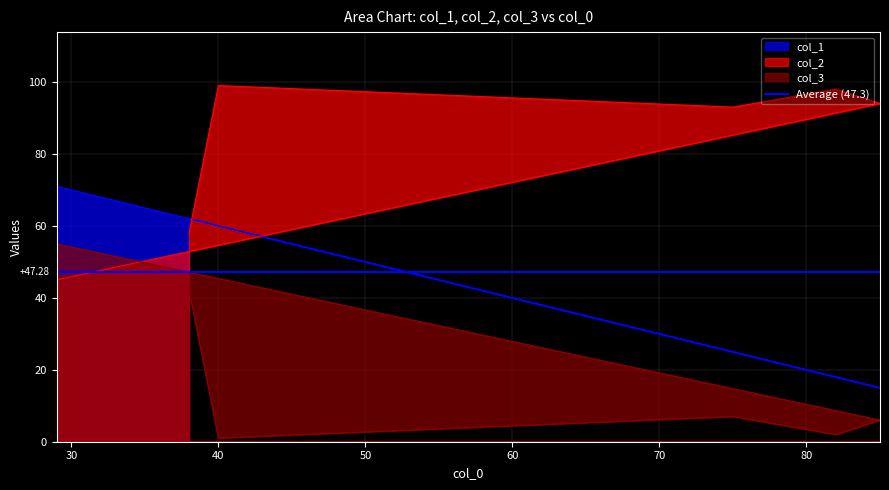

What is the difference between the maximum and second lowest values in the col_1 series?

53